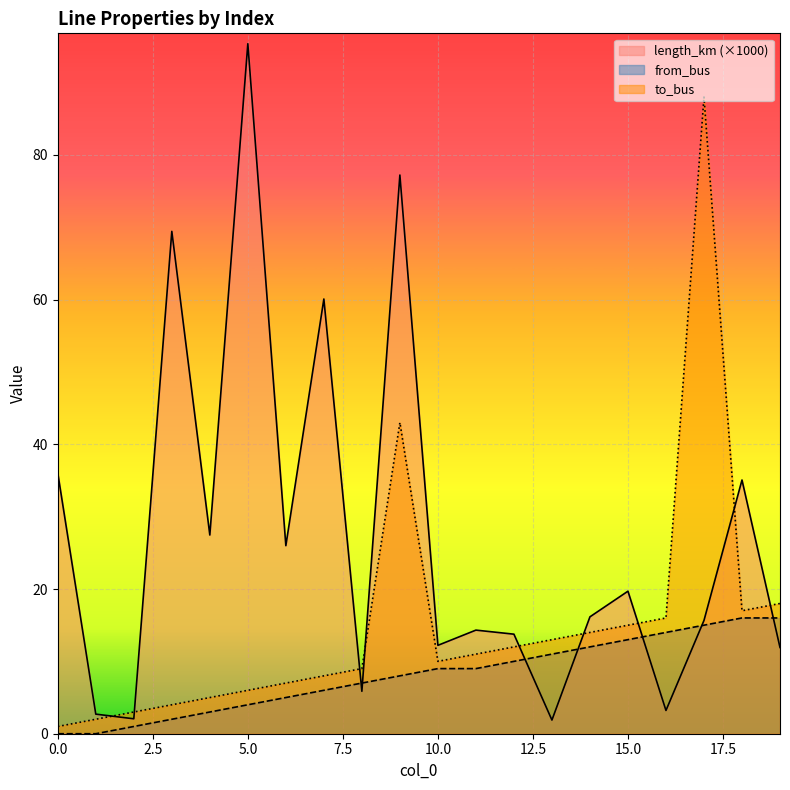

True or false: from_bus has more than 2 interior local peaks.

False